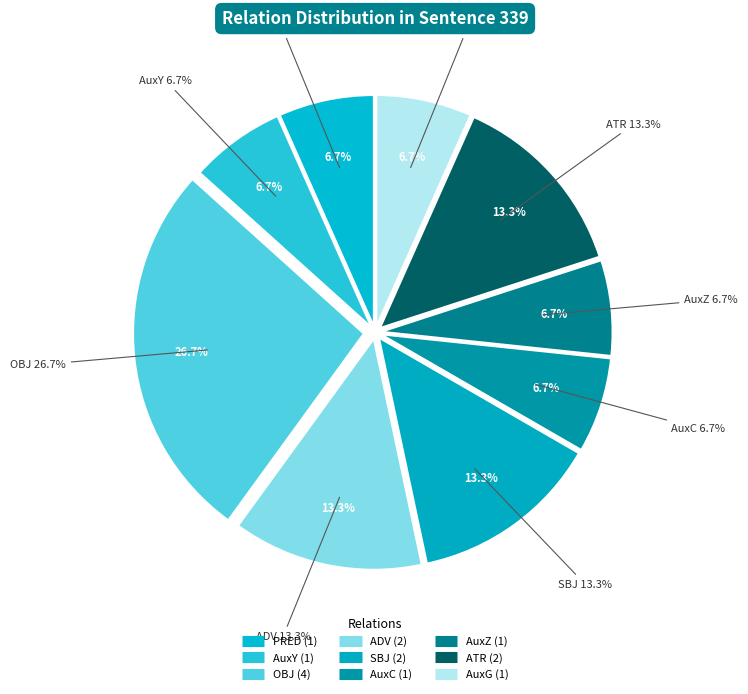

Which category has the biggest portion of the pie?

OBJ